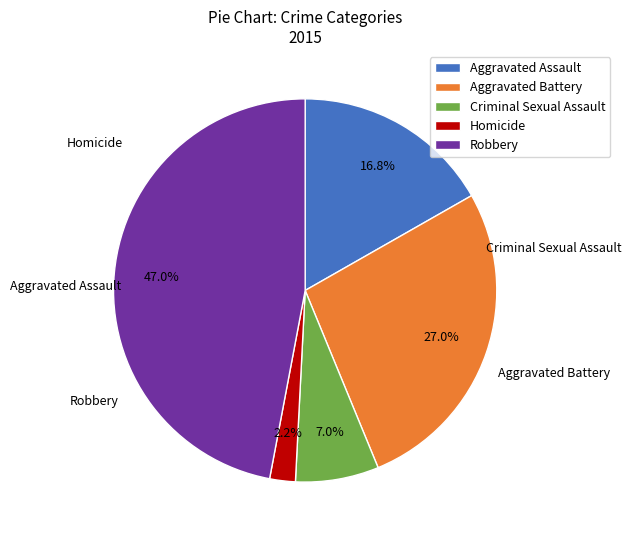

The Aggravated Assault slice represents 17% of the pie. True or false?

True